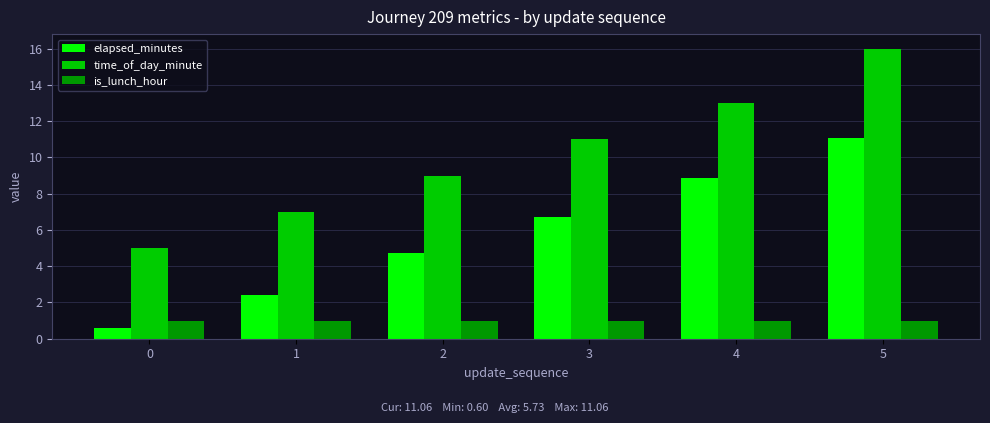

Count the number of categories in the chart.

6